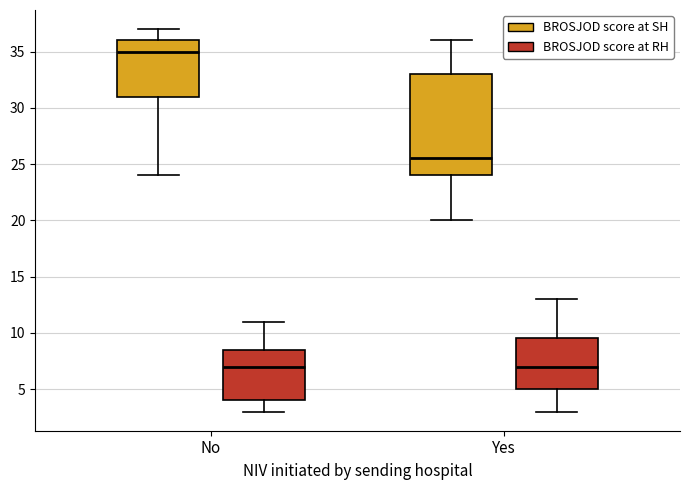

Which box has the highest median line?

No (BROSJOD score at SH)